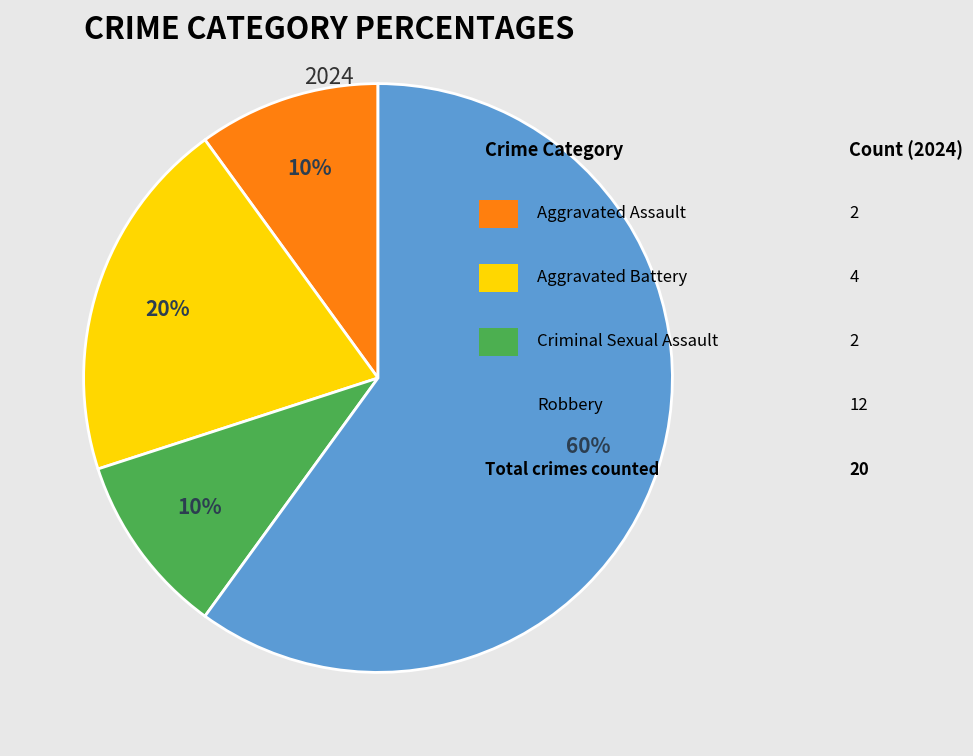

How many segments does this pie chart have?

4